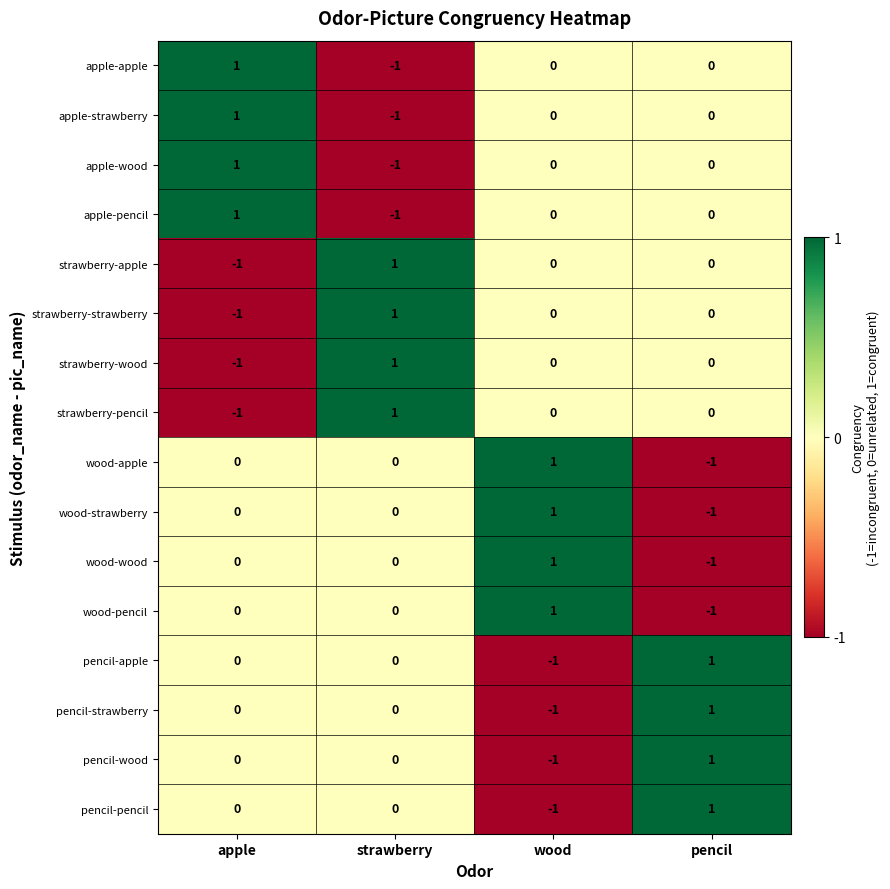

At how many categories does at least one series exceed 0?

4